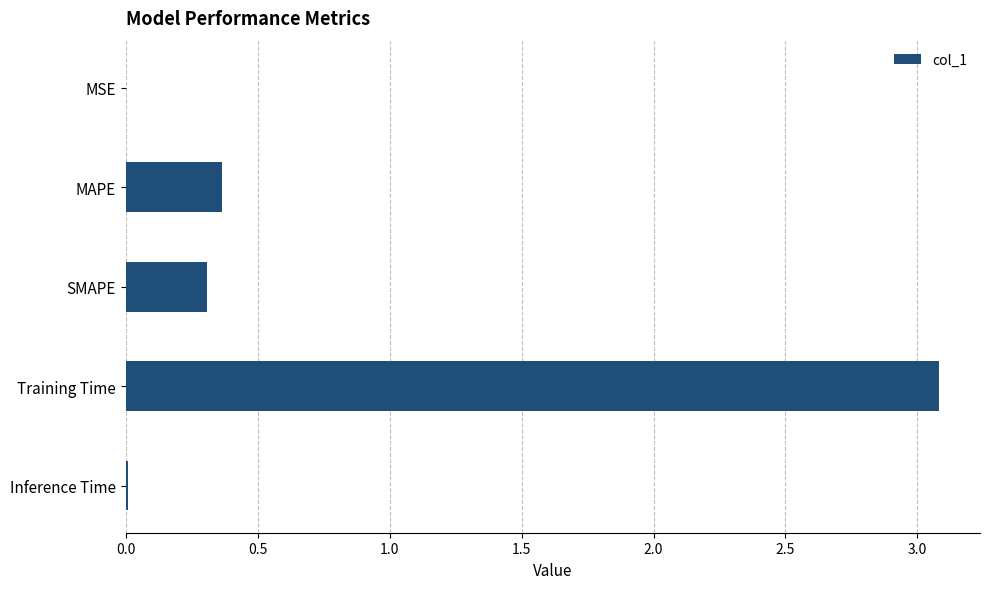

The value at SMAPE is 0.2. True or false?

False